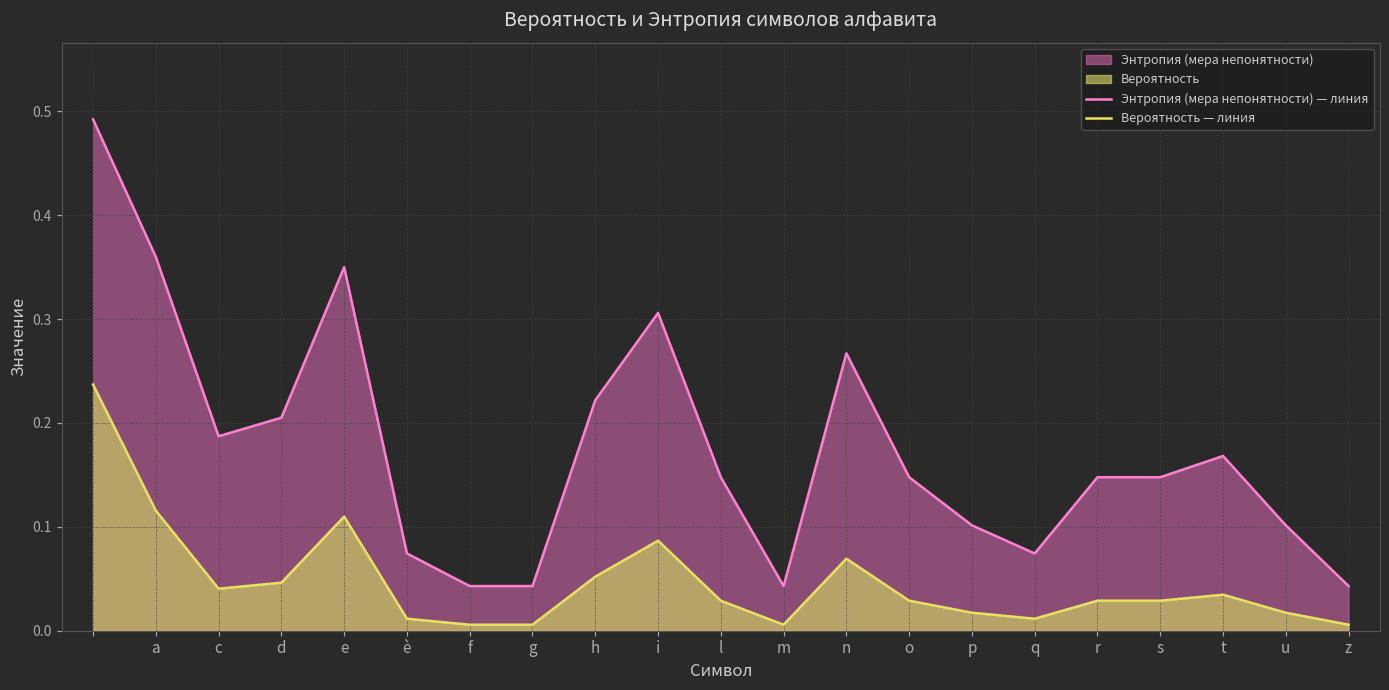

How many series are shown in this chart?

2